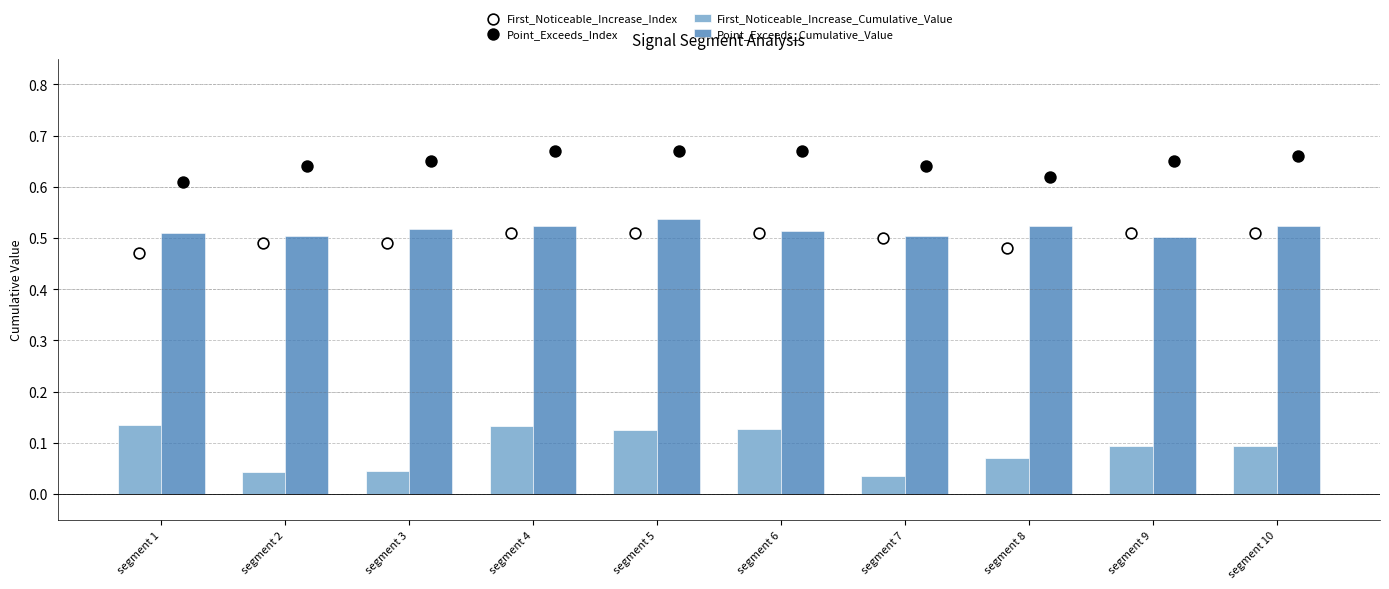

Which series contains the lowest Y value?

First_Noticeable_Increase_Cumulative_Value